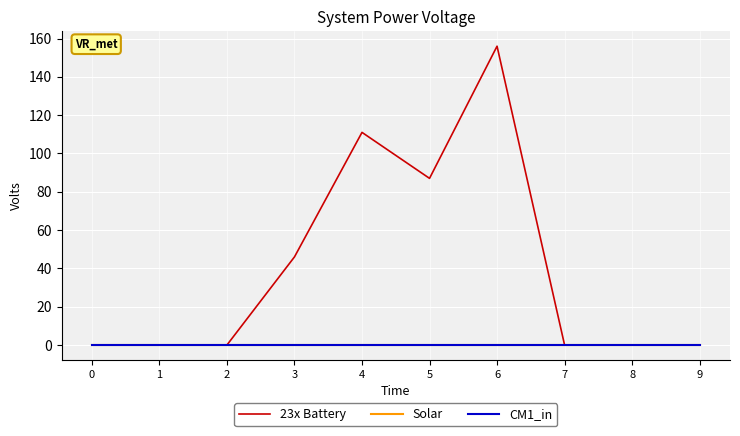

Reading left to right, transcribe all the data shown in this chart.

23x Battery: 0	0	0	46	111	87	156	0	0	0
Solar: 0	0	0	0	0	0	0	0	0	0
CM1_in: 0	0	0	0	0	0	0	0	0	0